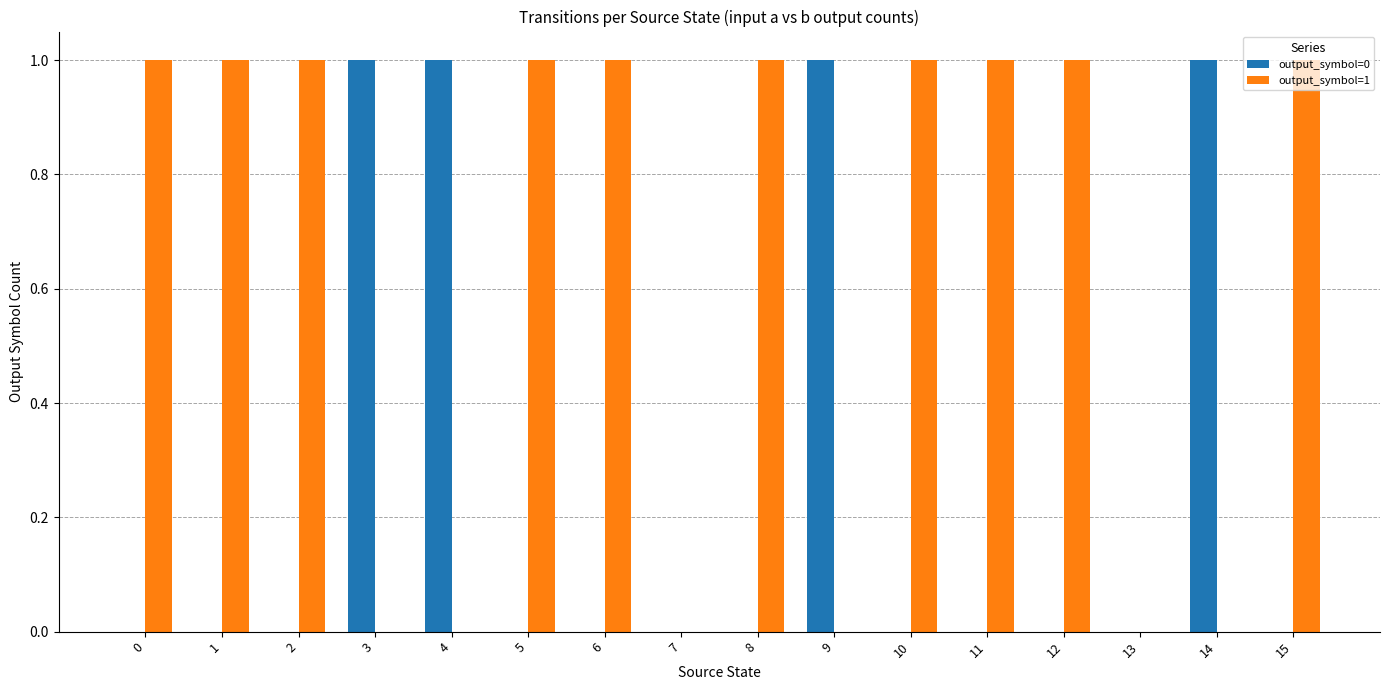

What is the difference between the output_symbol=1 values at 13 and 8?

1